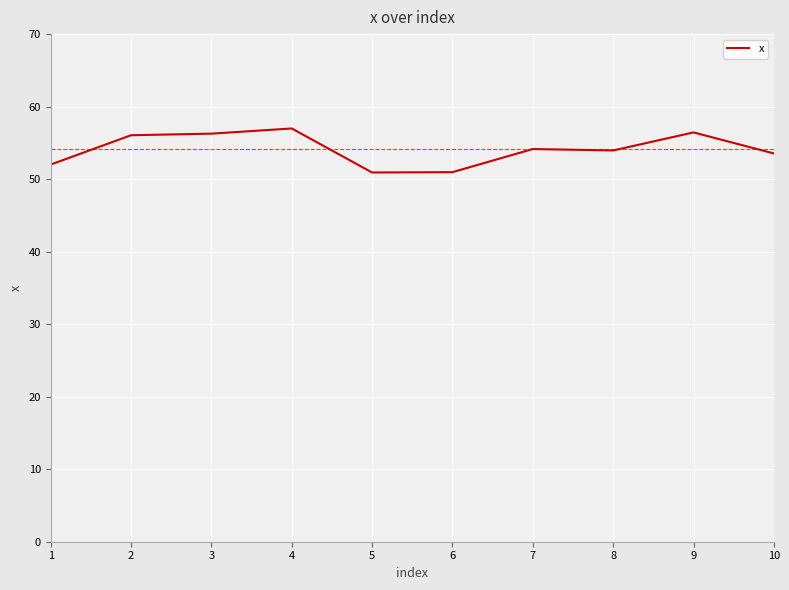

What is the minimum value shown in the chart?

50.9